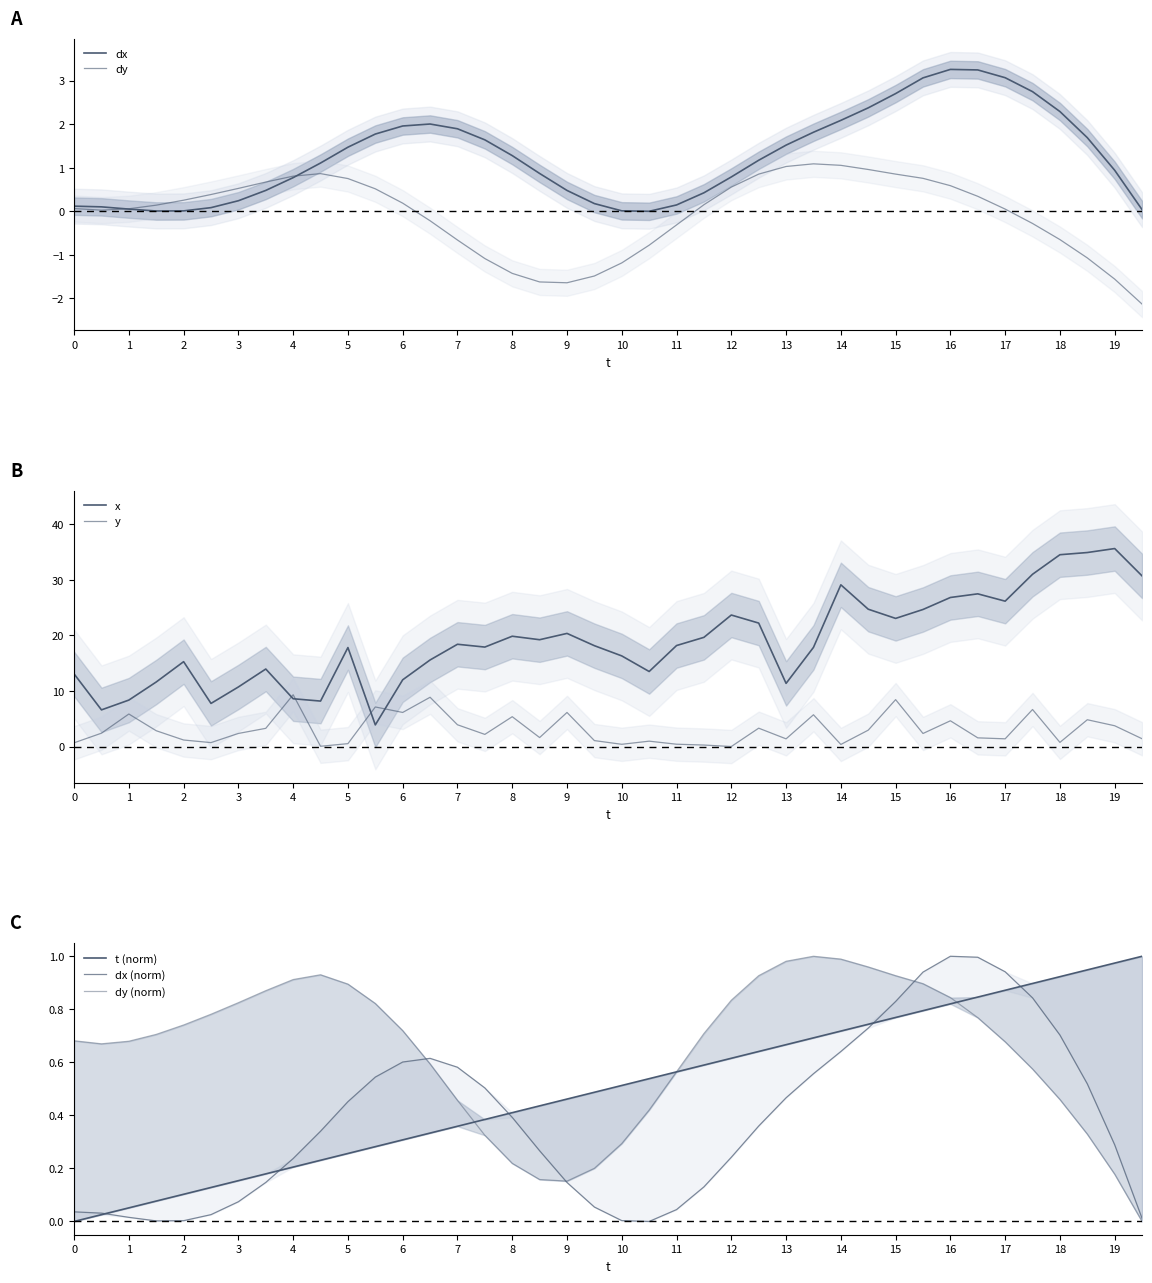

Reading right to left, what are all the values shown in this chart?

x: 30.7	35.7	34.9	34.5	31.0	26.2	27.5	26.8	24.7	23.1	24.7	29.1	17.9	11.4	22.2	23.7	19.7	18.2	13.5	16.3	18.2	20.4	19.2	19.9	17.9	18.4	15.6	12.0	3.9	17.8	8.2	8.6	14.0	10.7	7.8	15.3	11.6	8.4	6.6	13.1
y: 1.4	3.7	4.8	0.7	6.7	1.4	1.6	4.6	2.4	8.4	3.0	0.4	5.7	1.4	3.3	0.0	0.3	0.4	1.0	0.4	1.1	6.1	1.6	5.4	2.2	3.9	8.9	6.1	7.1	0.5	0.0	9.3	3.3	2.4	0.7	1.2	2.8	5.9	2.4	0.7